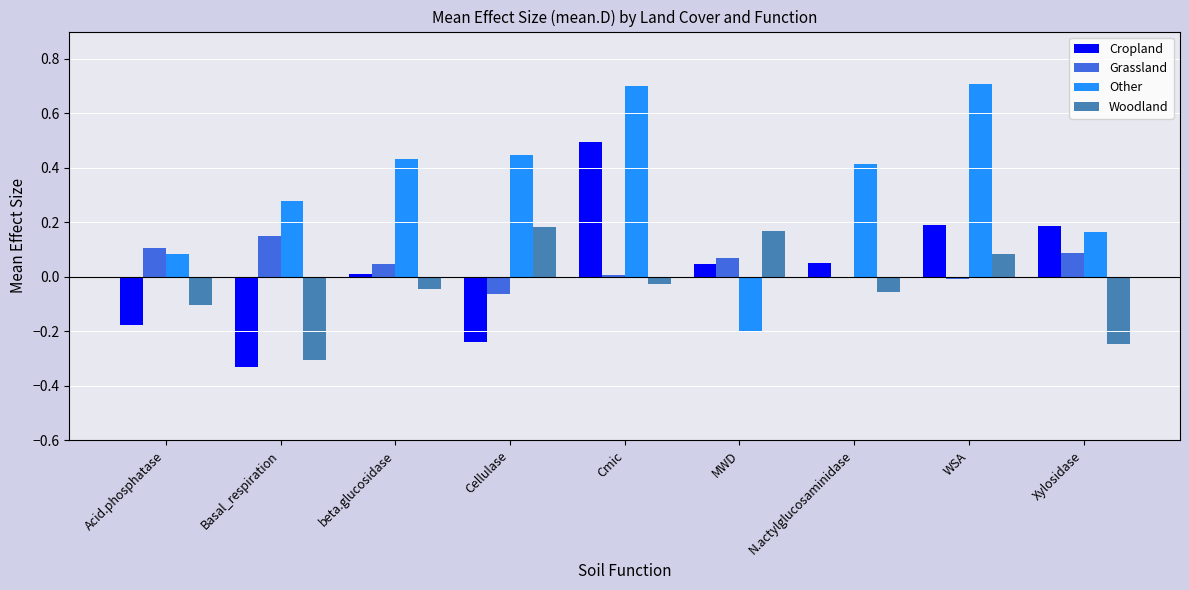

How many data points in Woodland are above 0?

3